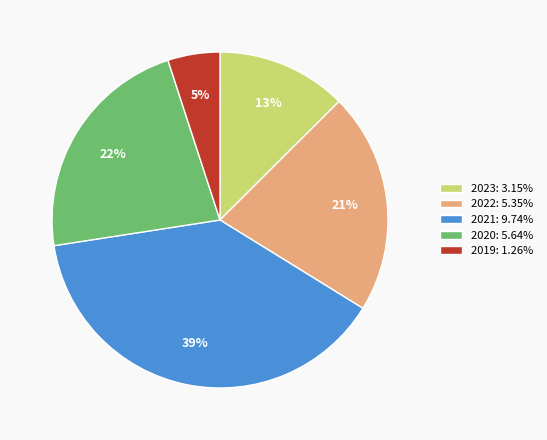

Count the number of slices in the pie.

5